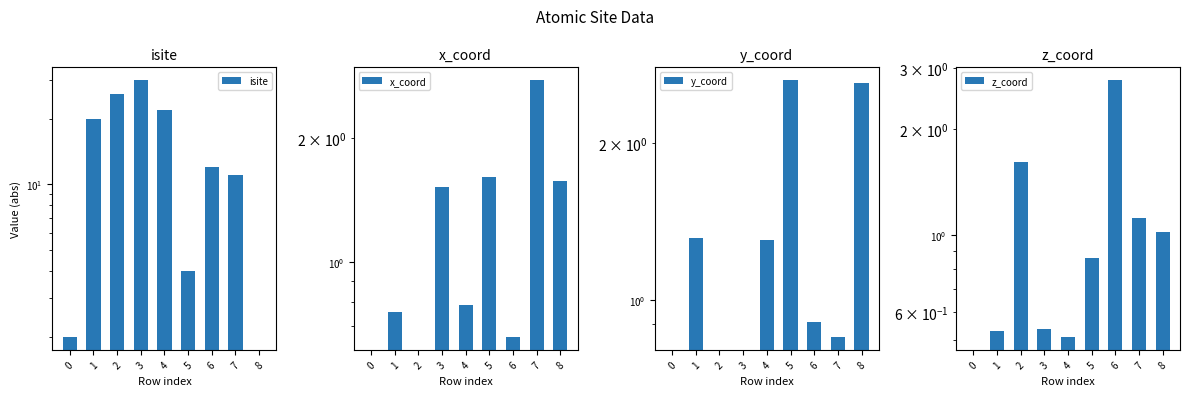

Reading right to left, transcribe all the data shown in this chart.

isite: 8=0.0	7=11.0	6=12.0	5=4.0	4=22.0	3=30.0	2=26.0	1=20.0	0=2.0
x_coord: 8=1.6	7=2.8	6=0.7	5=1.6	4=0.8	3=1.5	2=0.0	1=0.8	0=0.0
y_coord: 8=2.6	7=0.8	6=0.9	5=2.6	4=1.3	3=0.0	2=0.0	1=1.3	0=0.0
z_coord: 8=1.0	7=1.1	6=2.8	5=0.9	4=0.5	3=0.5	2=1.6	1=0.5	0=0.0